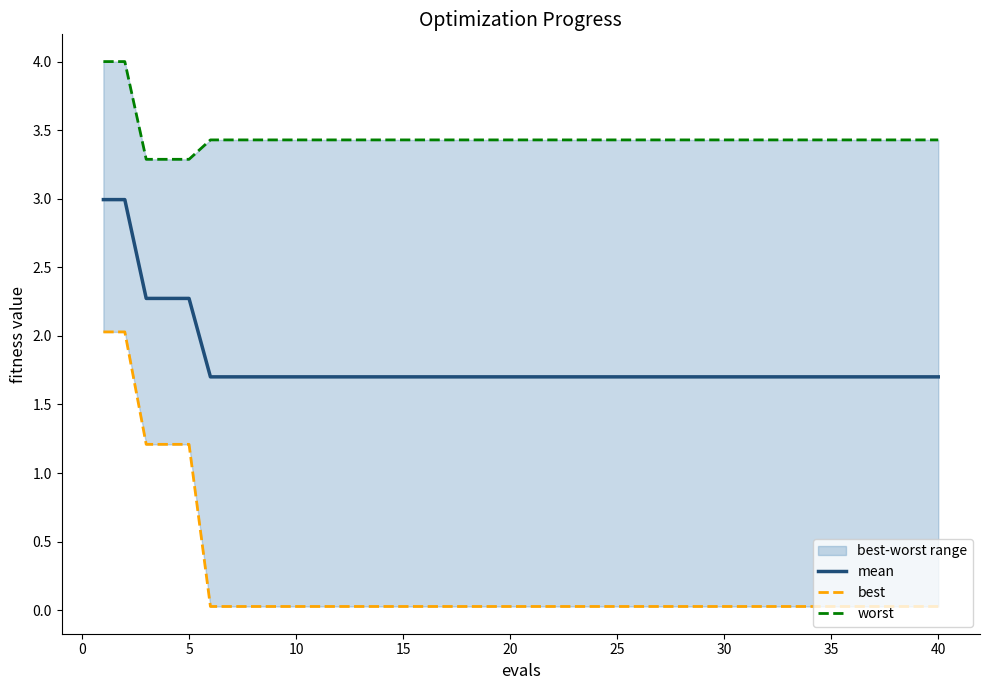

Which series has the largest total across all categories?

worst